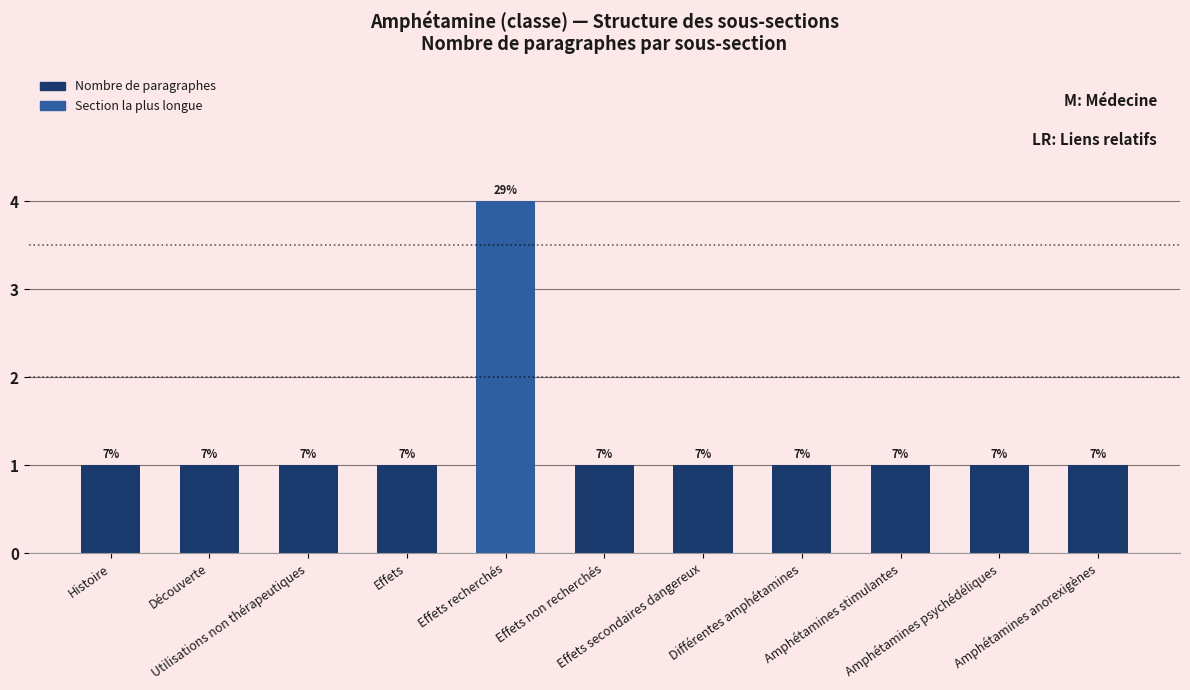

How many bars are there in total?

11